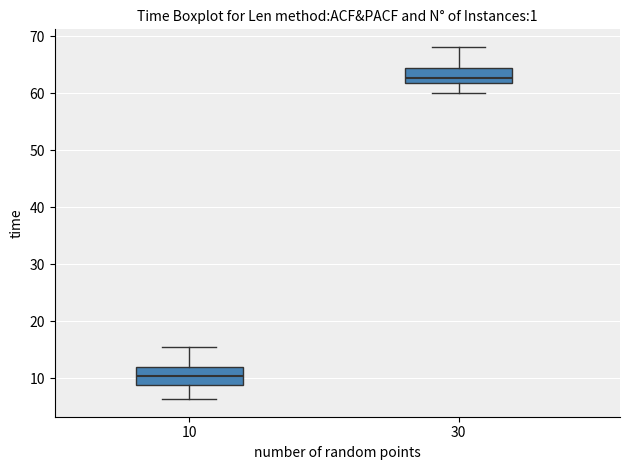

Reading left to right, transcribe this box plot: for each box, give where its median line is, the range the box spans, and where its two whiskers end, as read against the y-axis. The values are not printed on the chart, so give them approximately, as read against the axis.

10: median 10, box 9 to 12, whiskers 6 to 16
30: median 63, box 62 to 64, whiskers 60 to 68